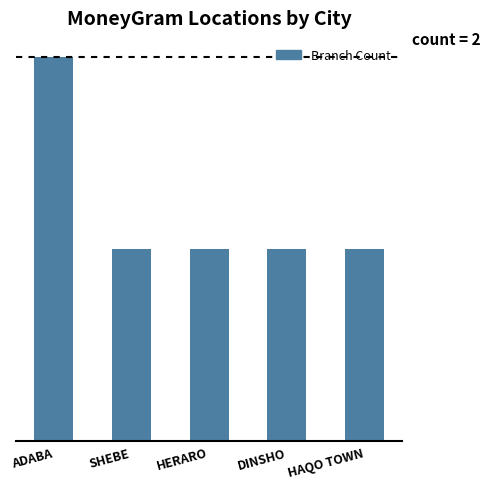

Rank the categories by value from lowest to highest.

SHEBE, HERARO, DINSHO, HAQO TOWN, ADABA